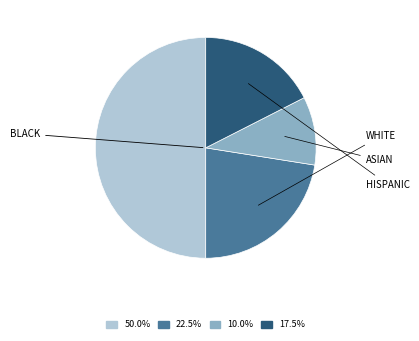

Is there any slice that represents more than half of the pie?

No